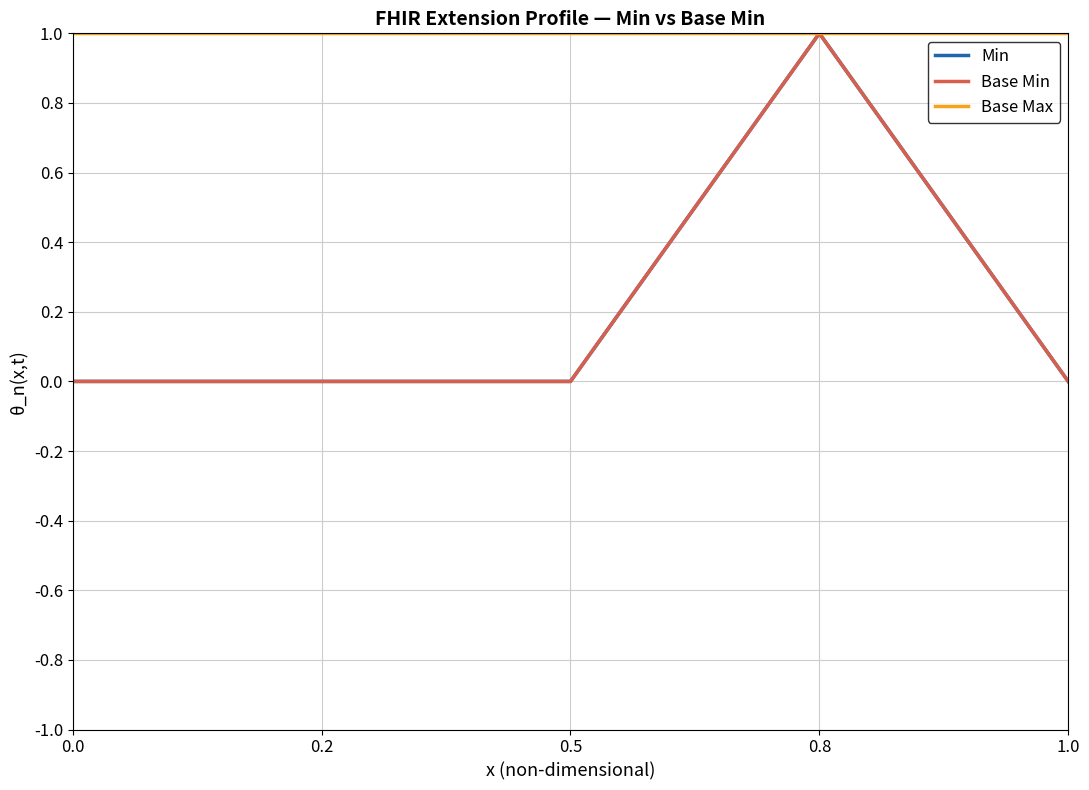

Does the chart display data point markers on the line(s)?

No